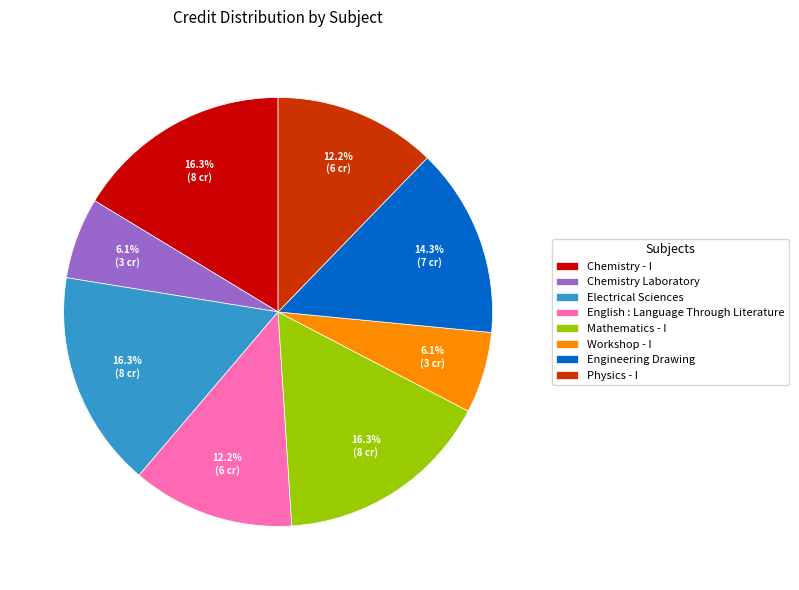

Is Engineering Drawing the majority of the pie?

No